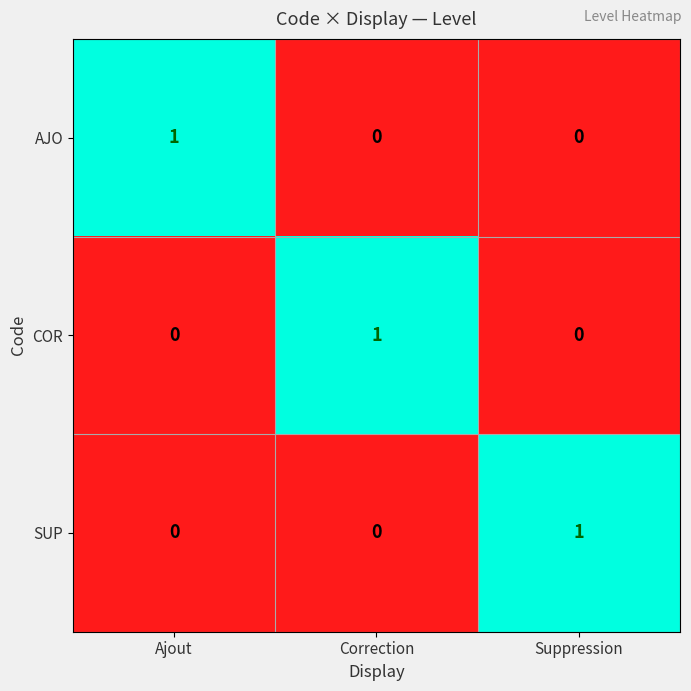

At how many categories does at least one series exceed 0?

3